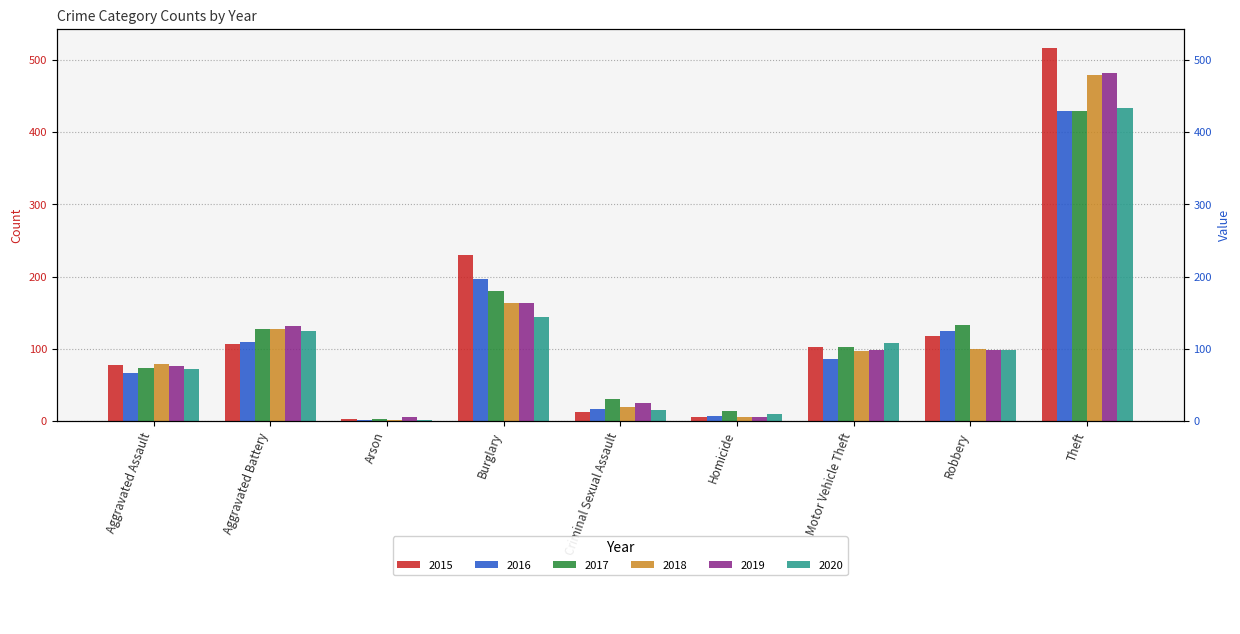

Reading right to left, list all the values displayed in this chart.

2015: Theft=517	Robbery=118	Motor Vehicle Theft=102	Homicide=5	Criminal Sexual Assault=13	Burglary=230	Arson=3	Aggravated Battery=106	Aggravated Assault=77
2016: Theft=429	Robbery=125	Motor Vehicle Theft=86	Homicide=7	Criminal Sexual Assault=17	Burglary=197	Arson=1	Aggravated Battery=110	Aggravated Assault=67
2017: Theft=429	Robbery=133	Motor Vehicle Theft=103	Homicide=14	Criminal Sexual Assault=30	Burglary=180	Arson=3	Aggravated Battery=128	Aggravated Assault=73
2018: Theft=479	Robbery=100	Motor Vehicle Theft=97	Homicide=6	Criminal Sexual Assault=20	Burglary=164	Arson=2	Aggravated Battery=127	Aggravated Assault=79
2019: Theft=482	Robbery=99	Motor Vehicle Theft=98	Homicide=6	Criminal Sexual Assault=25	Burglary=163	Arson=5	Aggravated Battery=132	Aggravated Assault=76
2020: Theft=433	Robbery=99	Motor Vehicle Theft=108	Homicide=10	Criminal Sexual Assault=15	Burglary=144	Arson=2	Aggravated Battery=124	Aggravated Assault=72